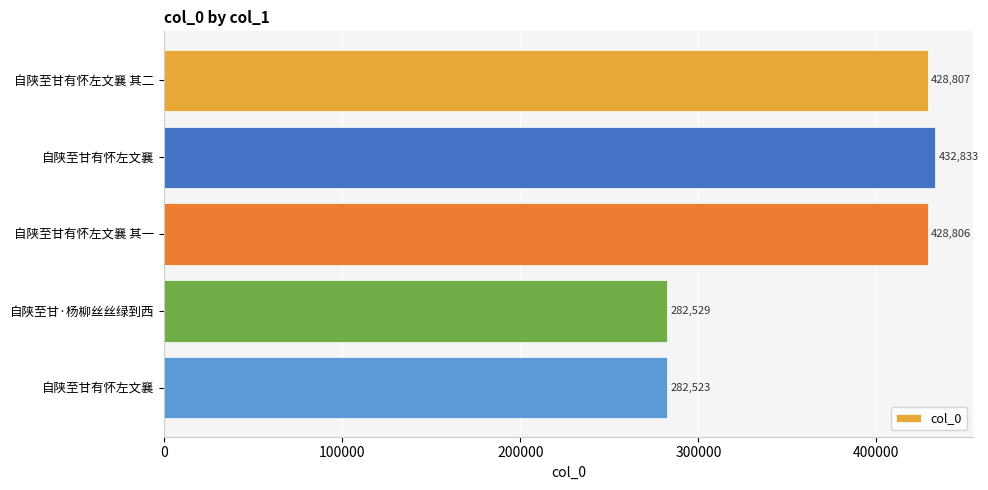

At which label is the value closest to 357678?

自陕至甘有怀左文襄 其一